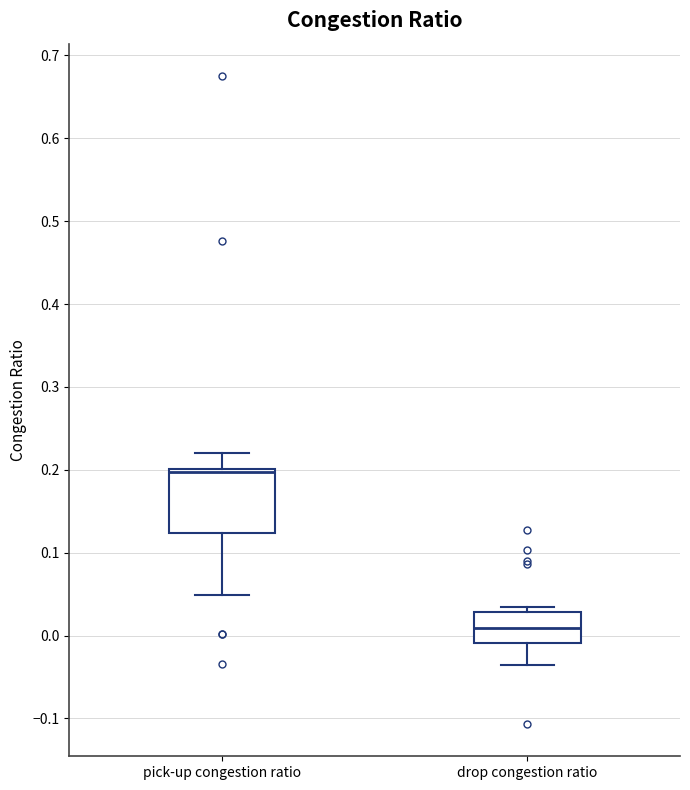

Reading left to right, read every box against the y-axis: the position of its median line, the range the box covers, and the ends of its whiskers. The values are not printed on the chart, so give them approximately, as read against the axis.

pick-up congestion ratio: median 0.20 (just below the box's upper edge), box 0.12 to 0.20, whiskers 0.05 to 0.22
drop congestion ratio: median 0.01, box -0.01 to 0.03, whiskers -0.04 to 0.03 (just above the box's upper edge)